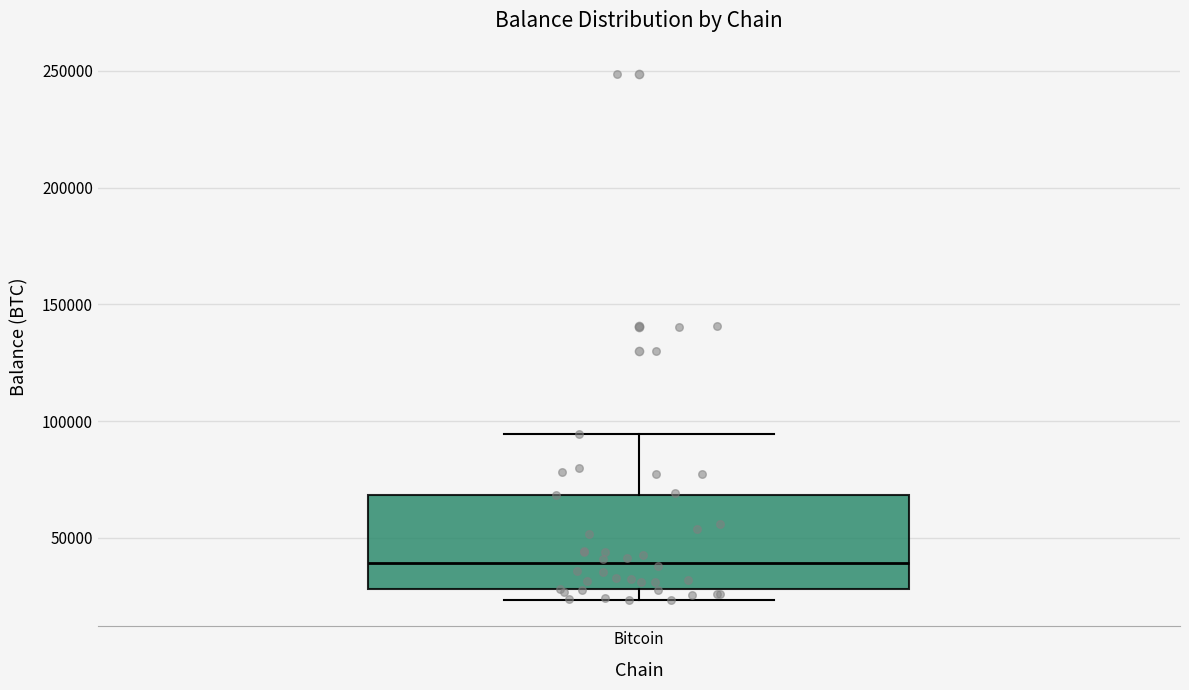

Transcribe this box plot: give where the median line is, the range the box spans, and where the two whiskers end, as read against the y-axis. The values are not printed on the chart, so give them approximately, as read against the axis.

median 40000, box 30000 to 70000, whiskers 25000 to 95000